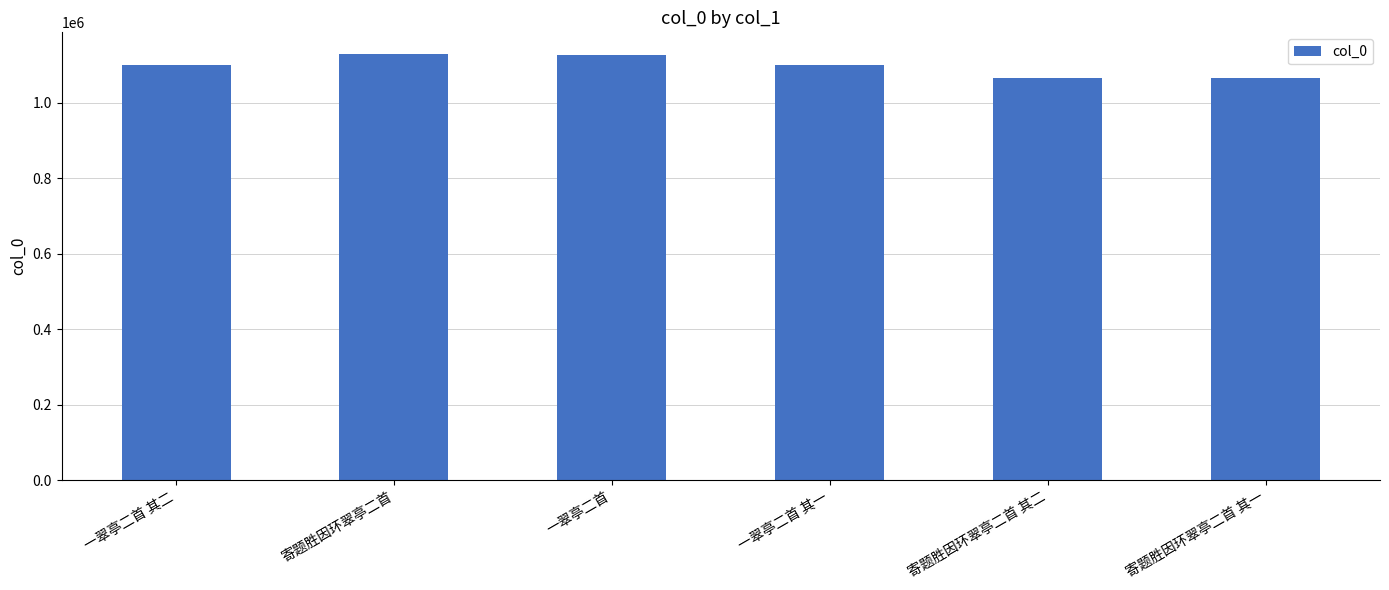

What is the label of the 4th bar from the right?

一翠亭二首